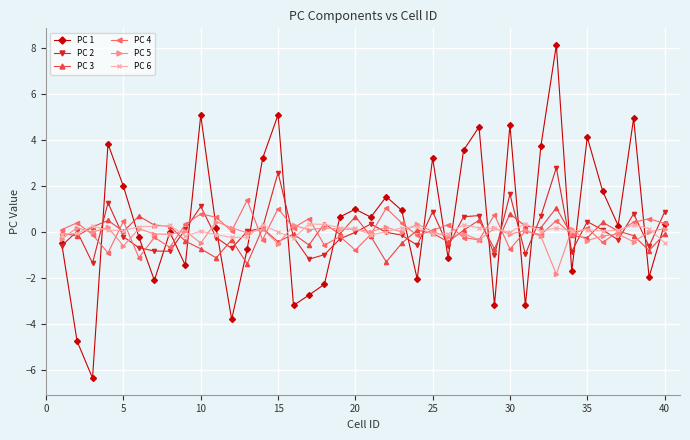

What is the greatest value displayed?

8.1